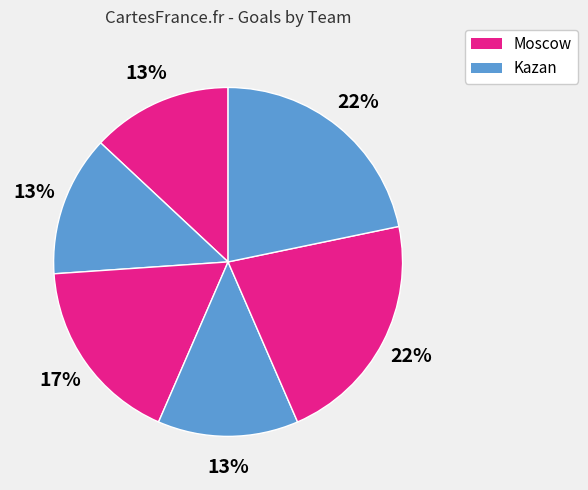

Count the number of slices in the pie.

6